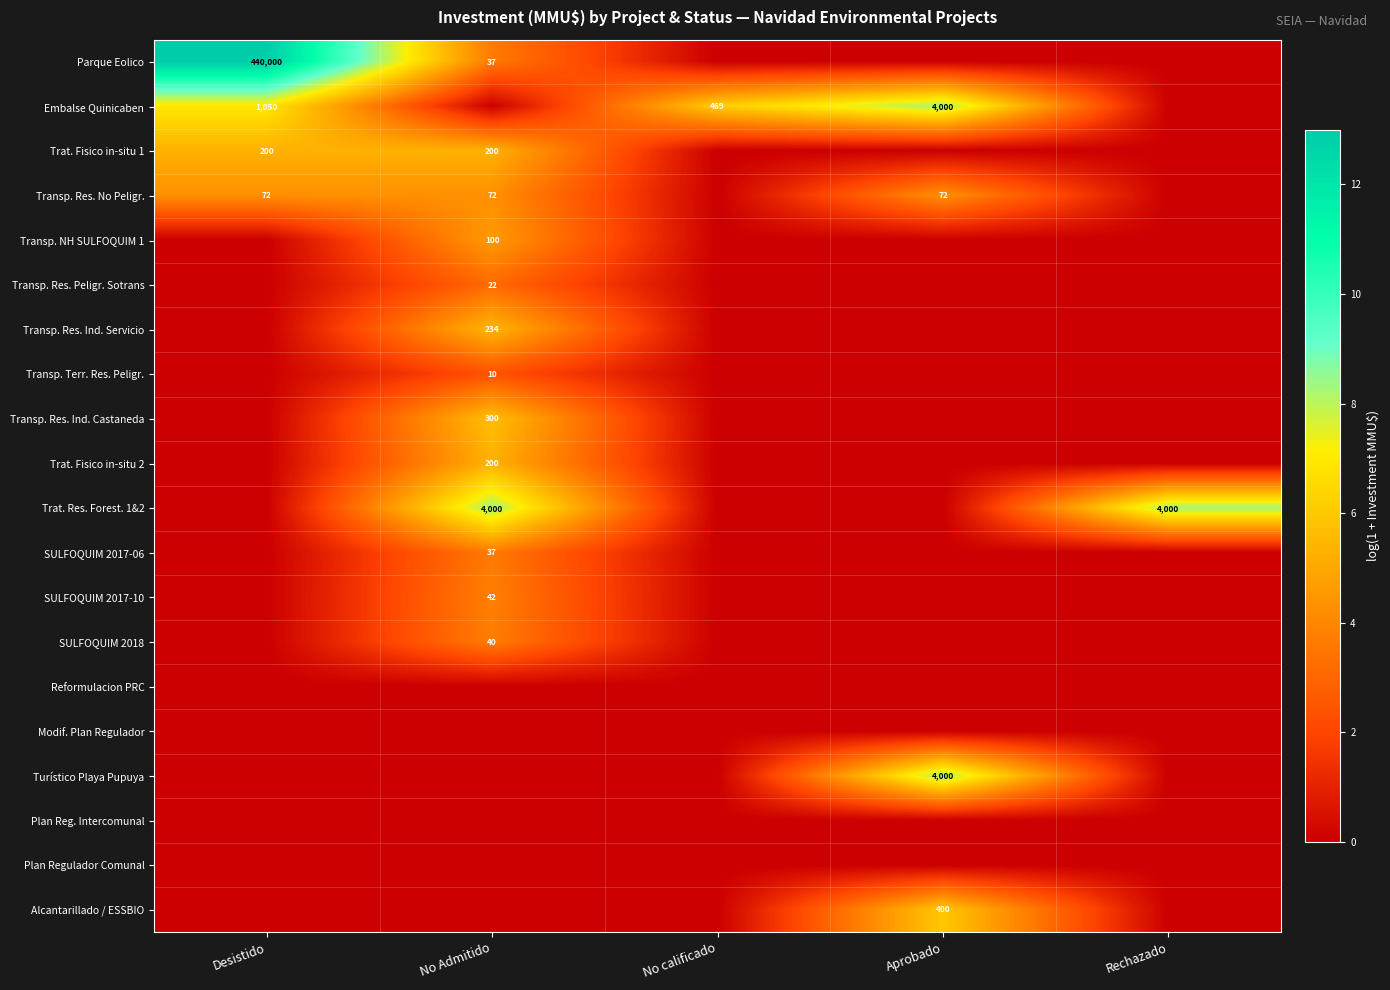

The Alcantarillado / ESSBIO series shows 154 at Aprobado. True or false?

False